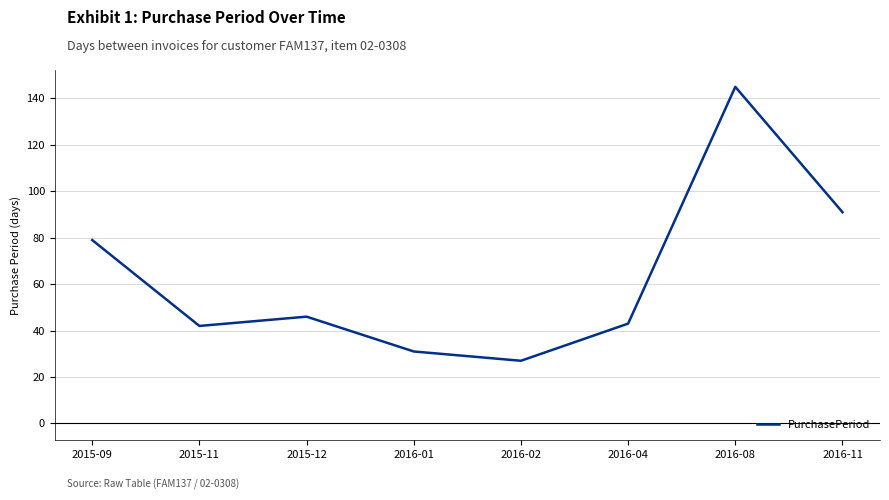

What position from the right is 2015-12?

6